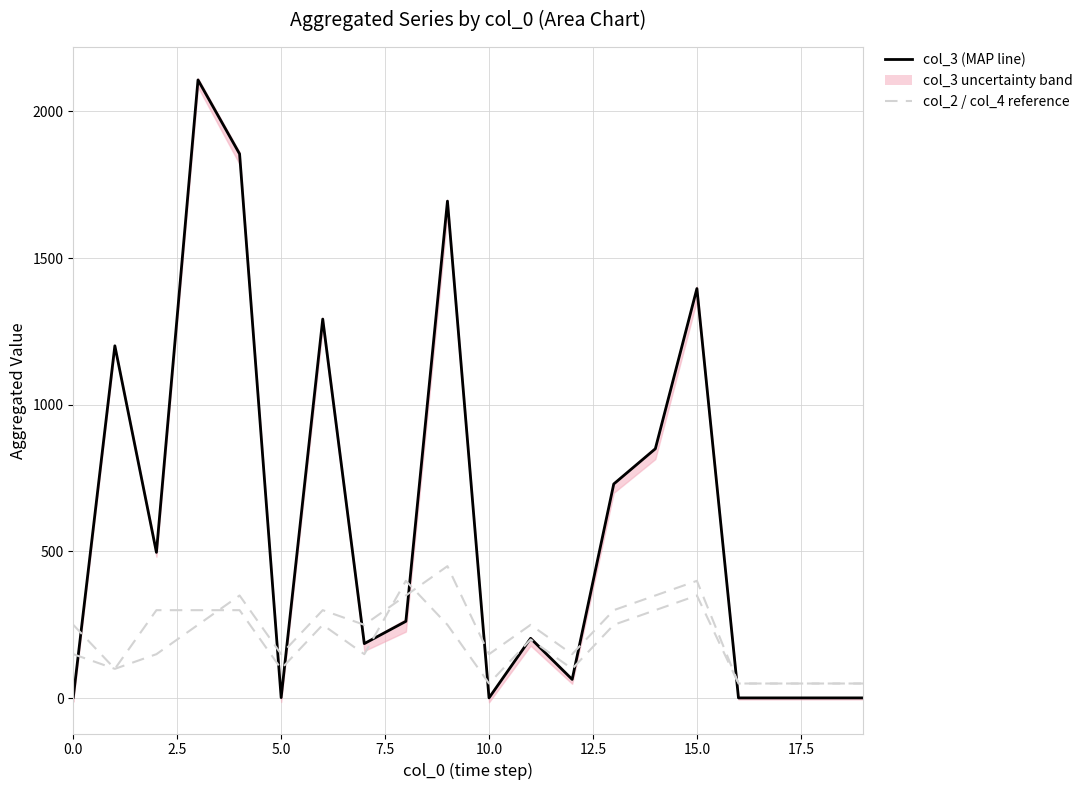

Is it true that col_3 (MAP line) equals 309 at 17.5?

False